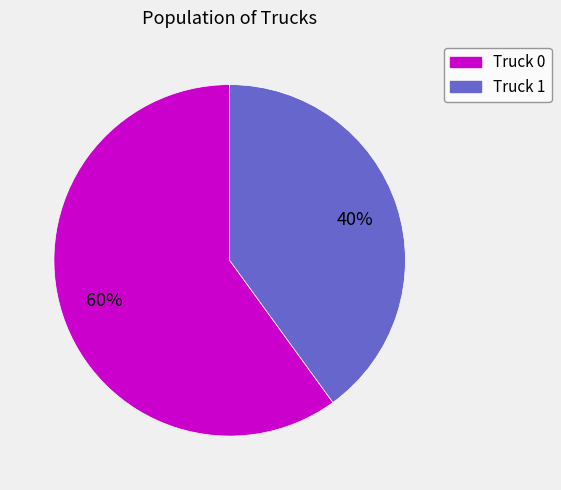

Does Truck 0 represent more than half of the total?

Yes